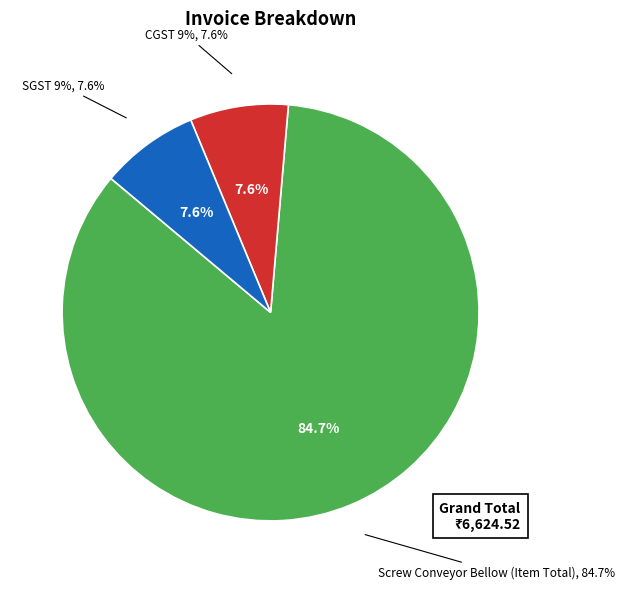

Rank the categories by value from lowest to highest.

CGST 9%, SGST 9%, Screw Conveyor Bellow (Item Total)